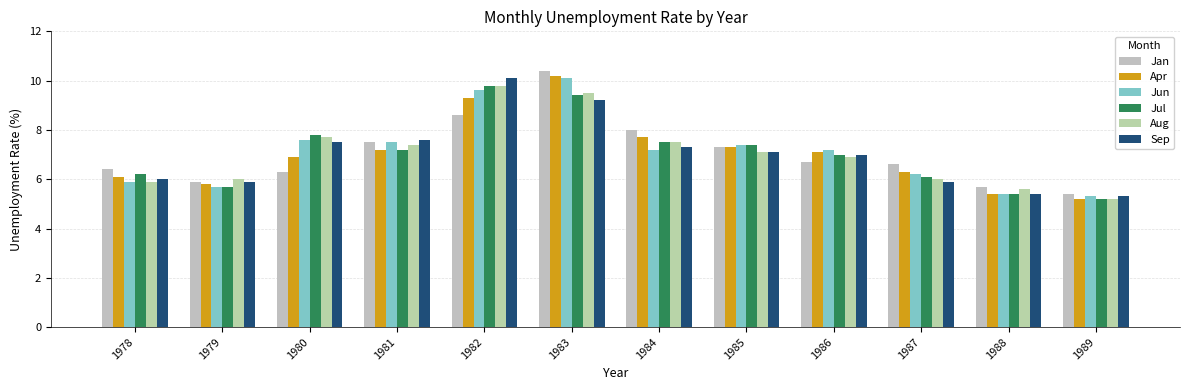

Count the number of categories in the chart.

12